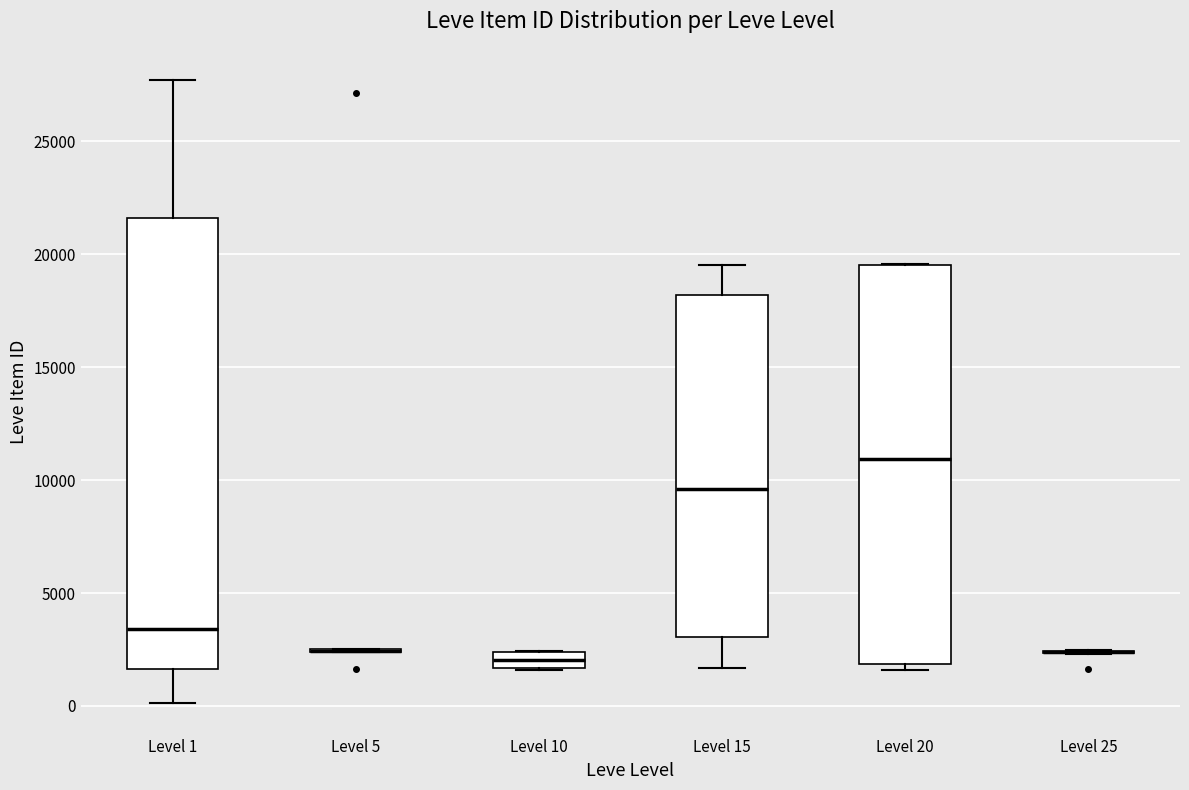

Where does the median line of the box for Level 20 sit on the y-axis? The values are not printed on the chart, so give them approximately, as read against the axis.

11000